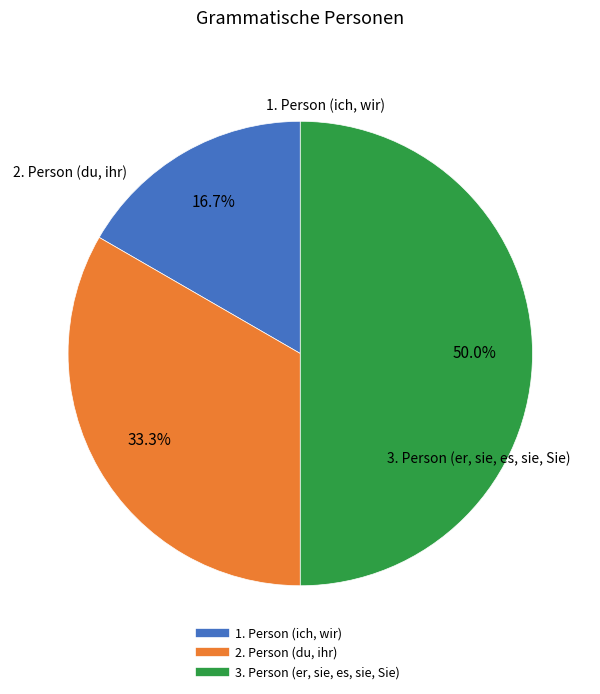

The 3. Person (er, sie, es, sie, Sie) slice represents 61% of the pie. True or false?

False